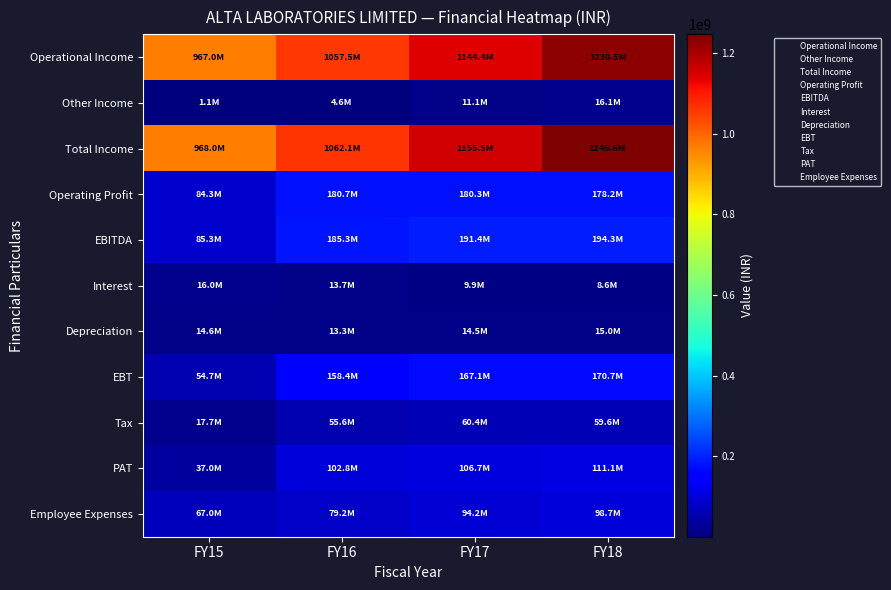

Reading right to left, what are all the values shown in this chart?

Operational Income: FY18=1230515352	FY17=1144405761	FY16=1057540186	FY15=966956163
Other Income: FY18=16087269	FY17=11100019	FY16=4570342	FY15=1053416
Total Income: FY18=1246602621	FY17=1155505780	FY16=1062110528	FY15=968009579
Operating Profit: FY18=178207439	FY17=180338181	FY16=180749771	FY15=84295986
EBITDA: FY18=194294708	FY17=191438200	FY16=185320113	FY15=85349402
Interest: FY18=8554645	FY17=9880836	FY16=13666601	FY15=15992523
Depreciation: FY18=15009789	FY17=14465577	FY16=13293028	FY15=14620997
EBT: FY18=170730274	FY17=167091787	FY16=158360484	FY15=54735882
Tax: FY18=59638671	FY17=60353655	FY16=55555096	FY15=17731543
PAT: FY18=111091603	FY17=106738132	FY16=102805388	FY15=37004339
Employee Expenses: FY18=98736765	FY17=94173977	FY16=79213255	FY15=66963679